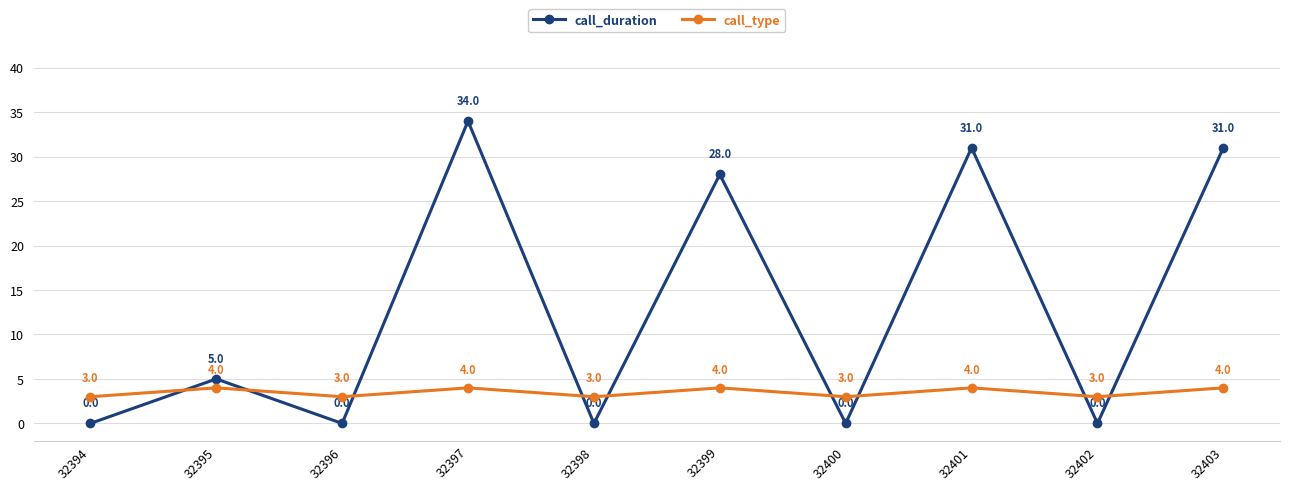

What is the maximum value shown in the chart?

34